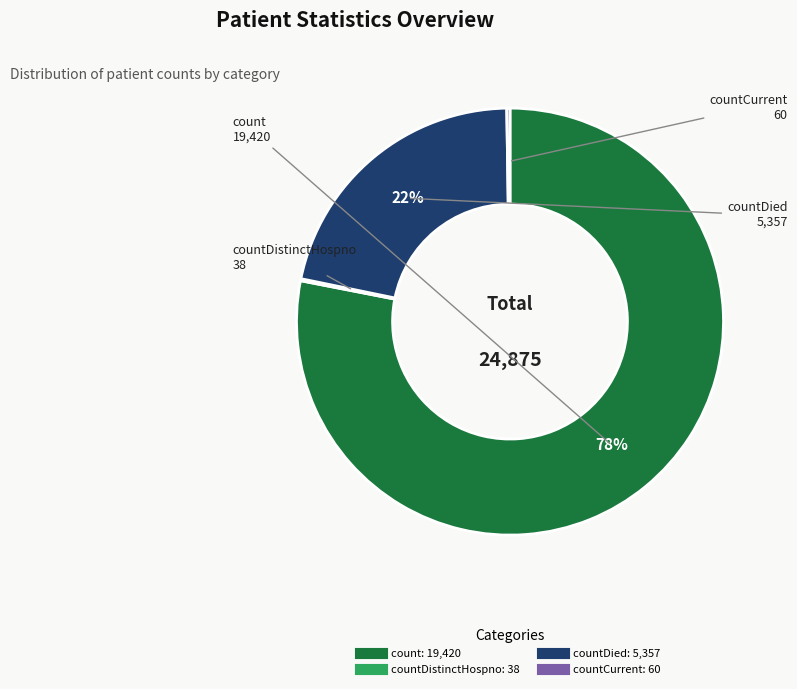

Does any single category account for the majority?

Yes